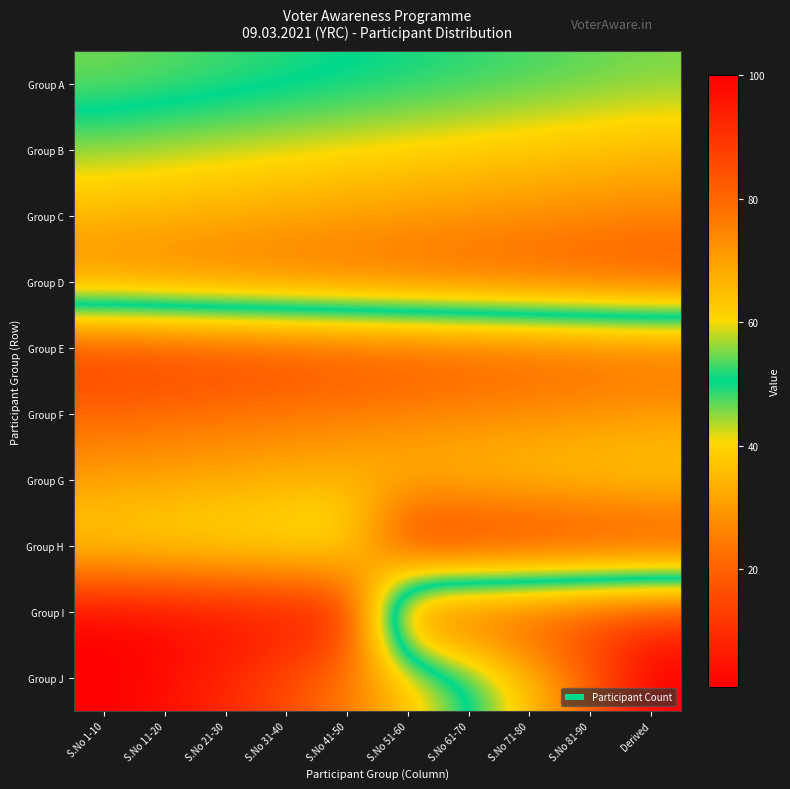

What is the total value across all series at S.No 11-20?

362